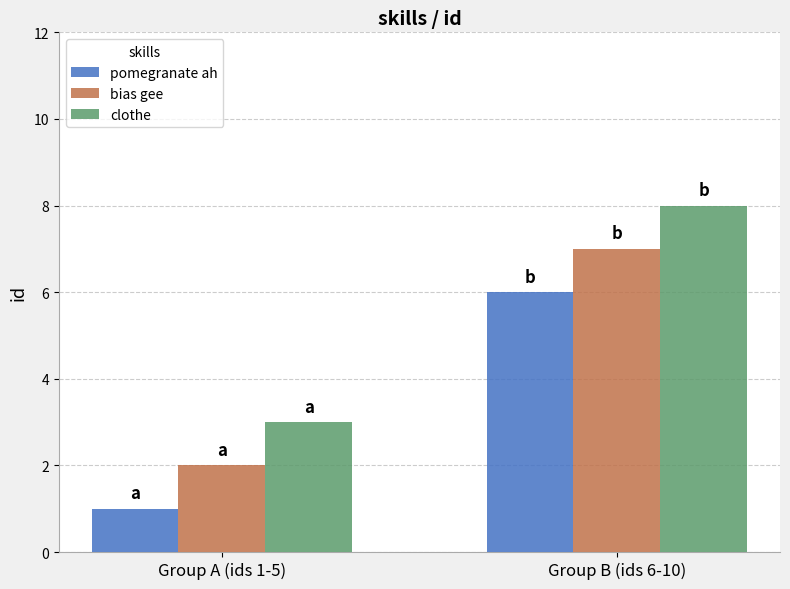

How many bars are there in total?

6